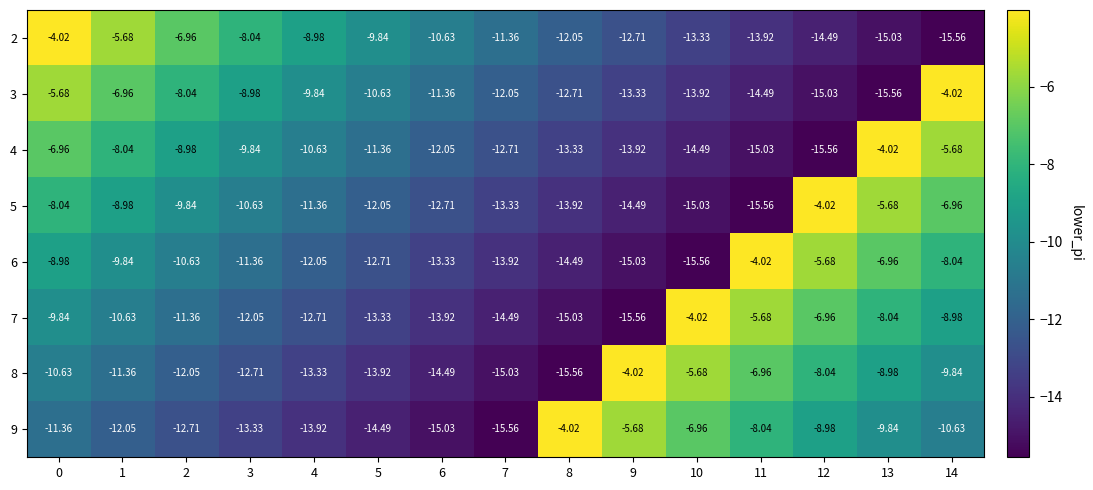

Is the value of 2 at 13 greater than the value of 7 at 6?

No